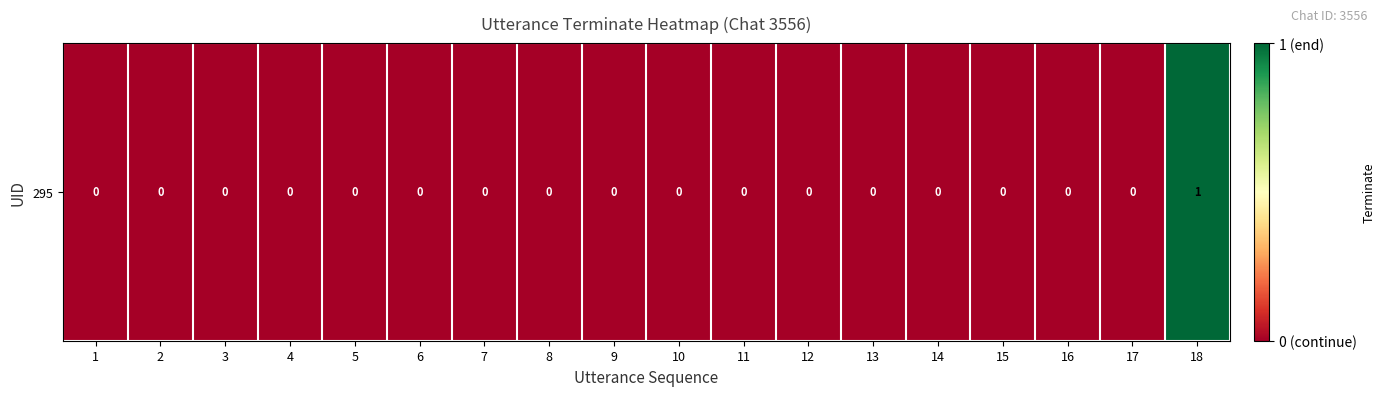

What is the sum of all values?

1